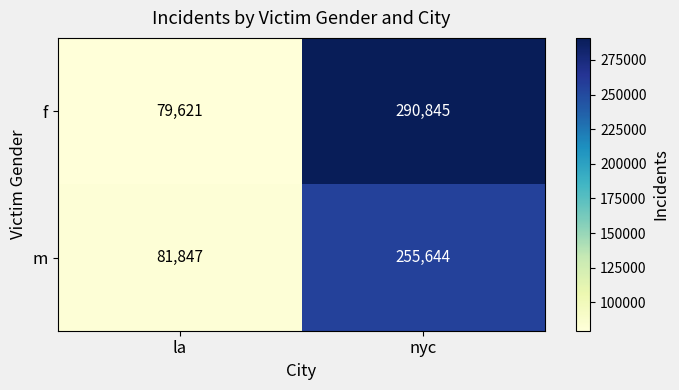

Where is m nearest to the value 168745?

la